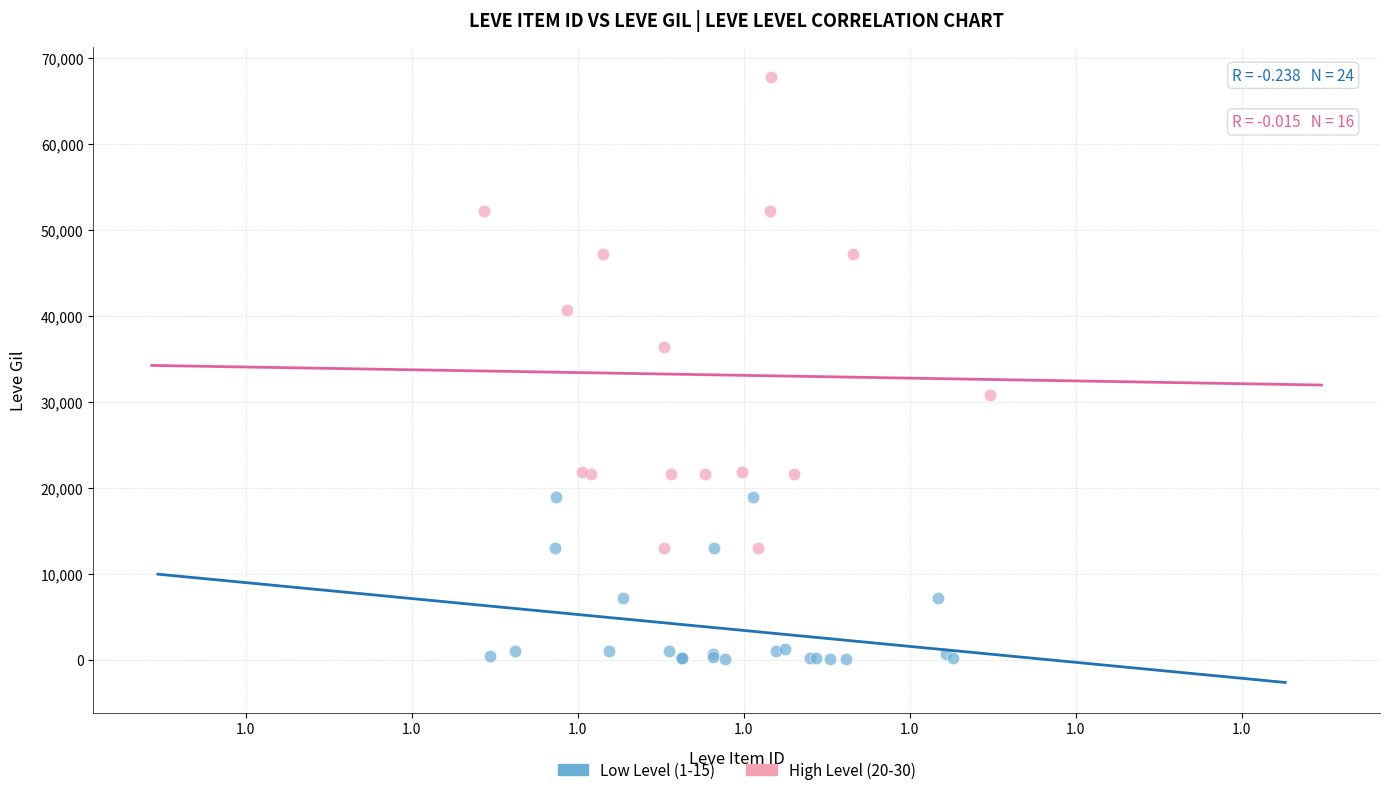

Which series contains the lowest Y value?

Low Level (1-15)